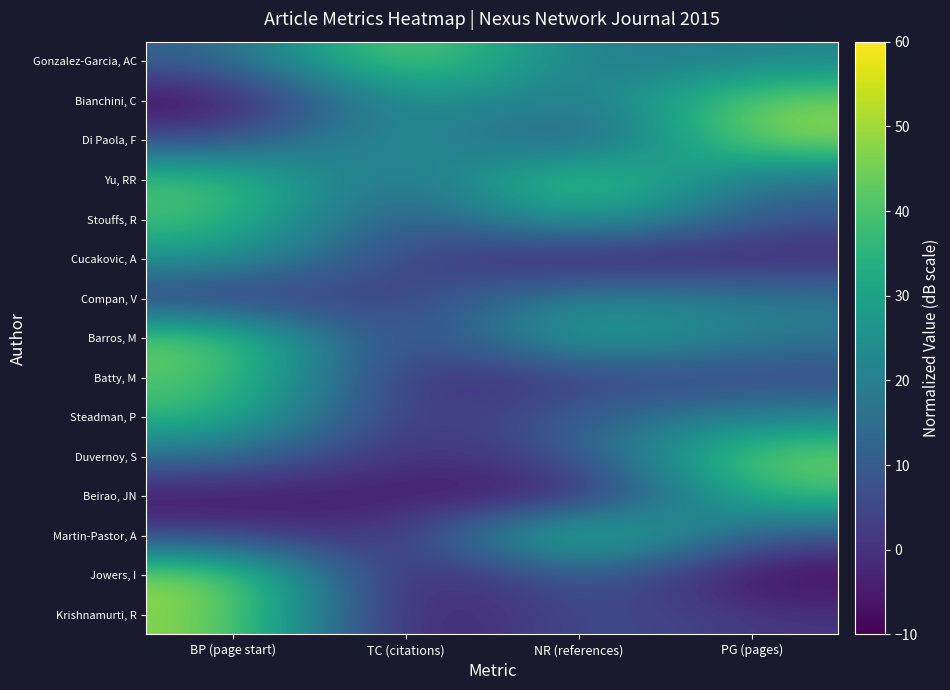

At which category does the chart reach its minimum across all series?

BP (page start)